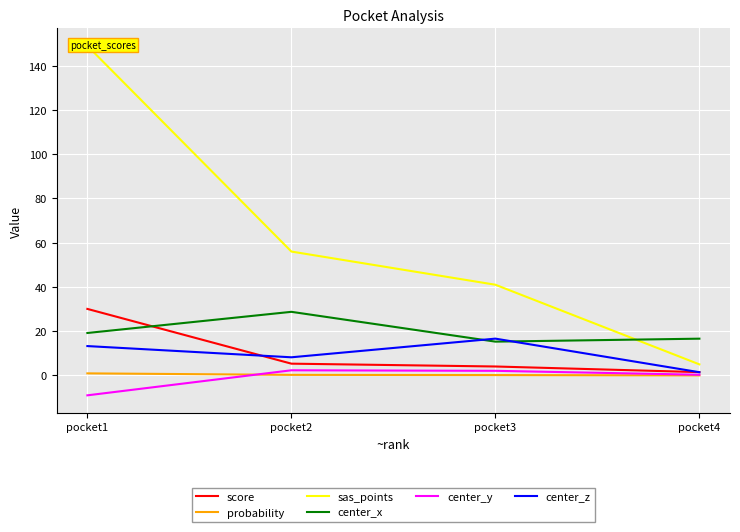

Which series has the widest spread of values?

sas_points